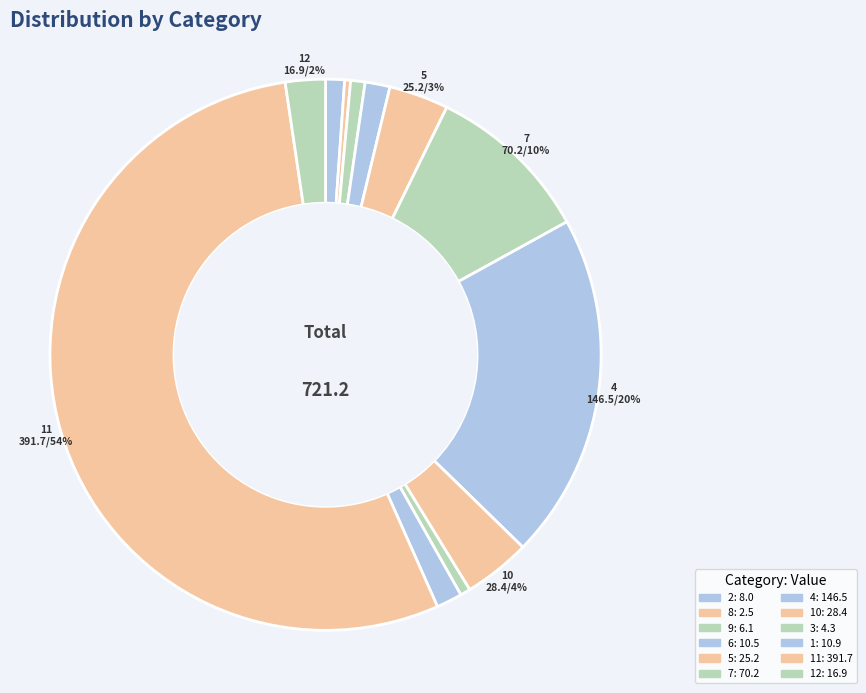

How many segments does this pie chart have?

12